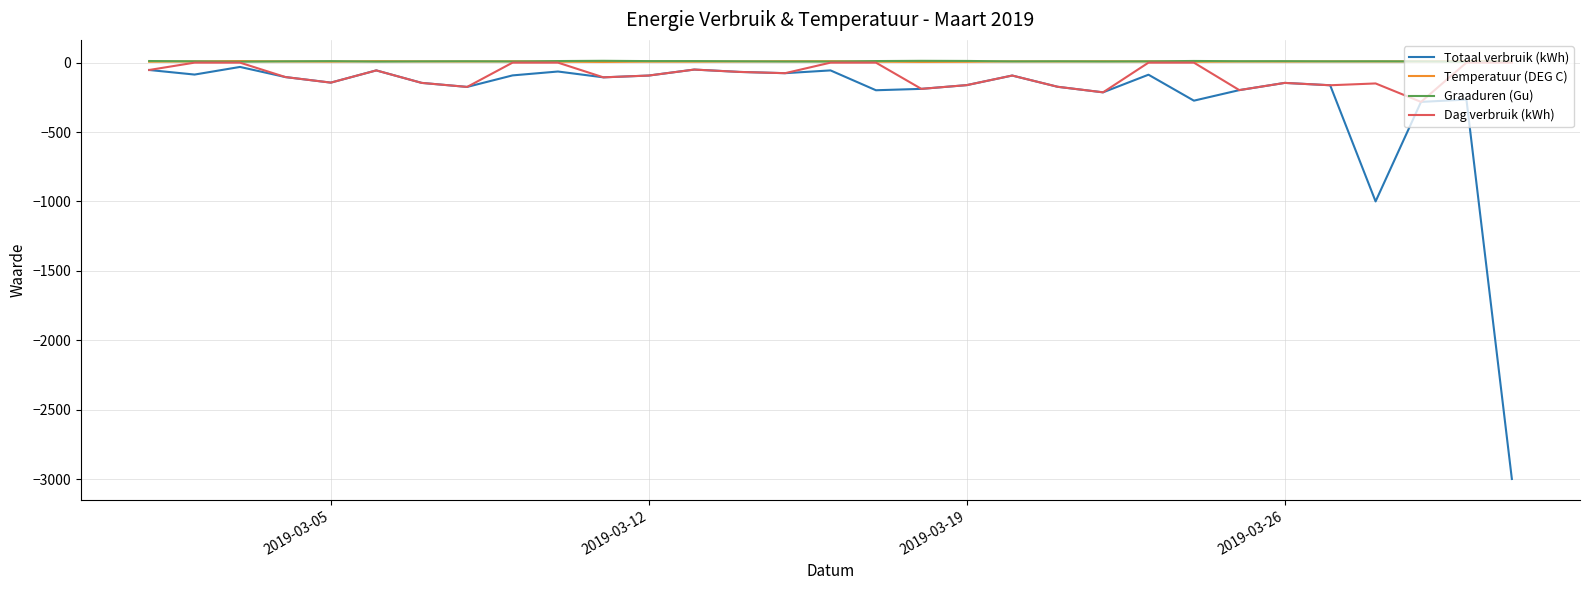

Which series has the largest range (max minus min)?

Totaal verbruik (kWh)